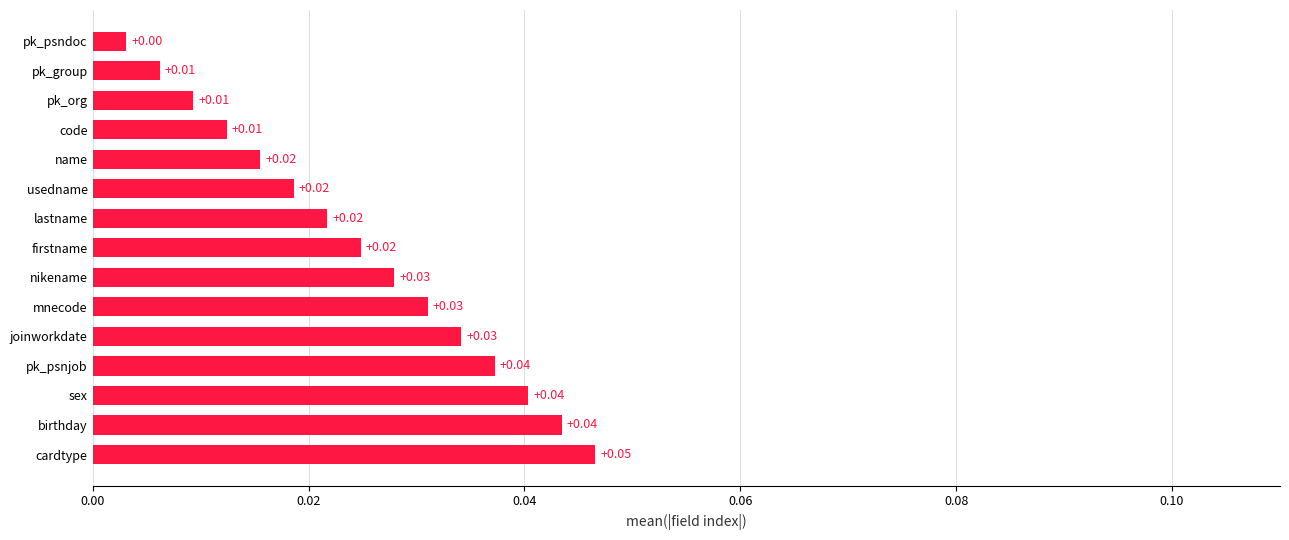

What is the sum of all values?

0.4